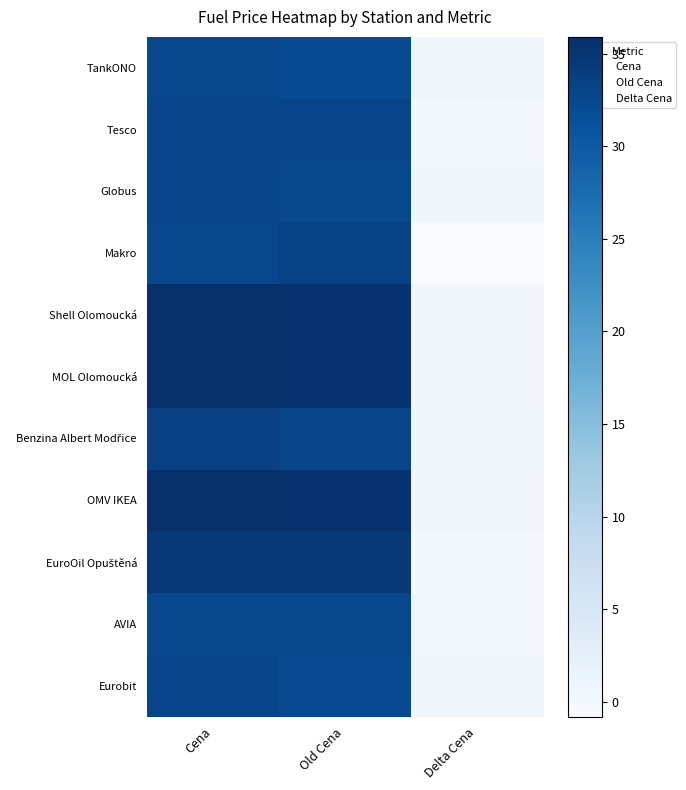

At Cena, list the series in order from largest to smallest.

Shell Olomoucká, MOL Olomoucká, OMV IKEA, EuroOil Opuštěná, Benzina Albert Modřice, Globus, Eurobit, Tesco, AVIA, TankONO, Makro